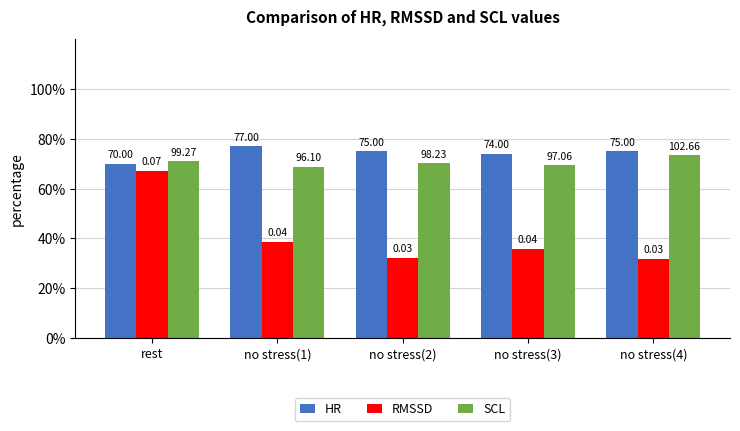

Does the chart contain stacked bars?

No